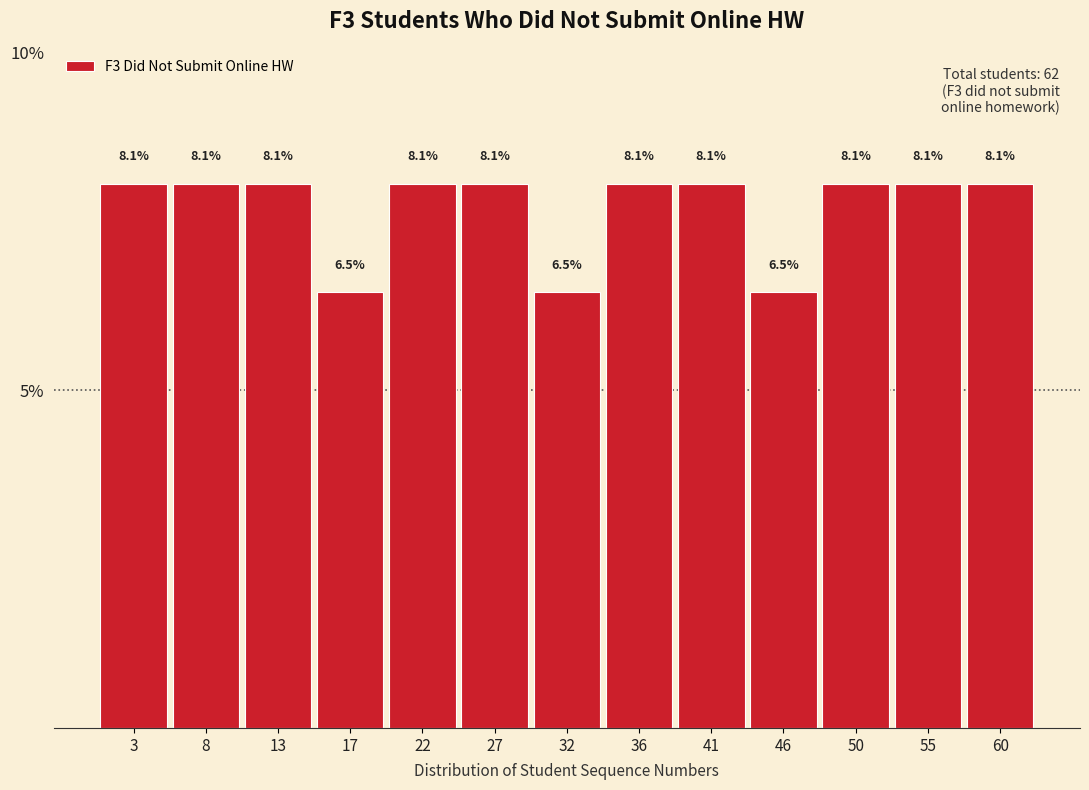

Reading left to right, list every bar in this chart as the range it spans on the x-axis followed by its height. The bar edges are not printed on the chart, so give them approximately, as read against the axis.

1.0 to 5.5: 8.1
5.5 to 10.5: 8.1
10.5 to 15.0: 8.1
15.0 to 20.0: 6.5
20.0 to 24.5: 8.1
24.5 to 29.0: 8.1
29.0 to 34.0: 6.5
34.0 to 38.5: 8.1
38.5 to 43.0: 8.1
43.0 to 48.0: 6.5
48.0 to 52.5: 8.1
52.5 to 57.5: 8.1
57.5 to 62.0: 8.1